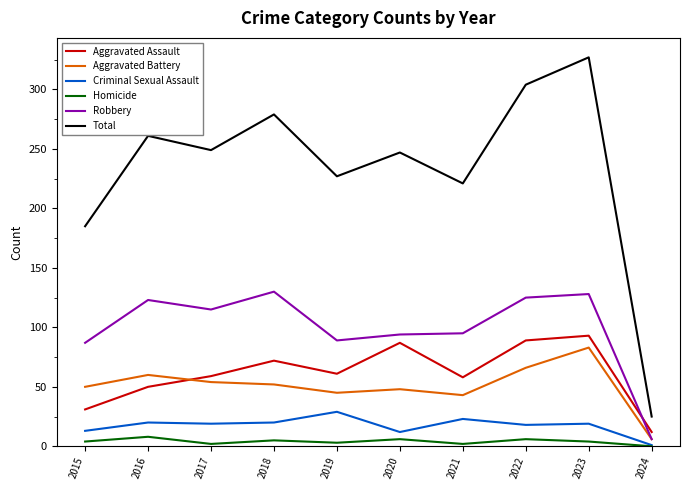

What is the difference between the Robbery values at 2018 and 2023?

2